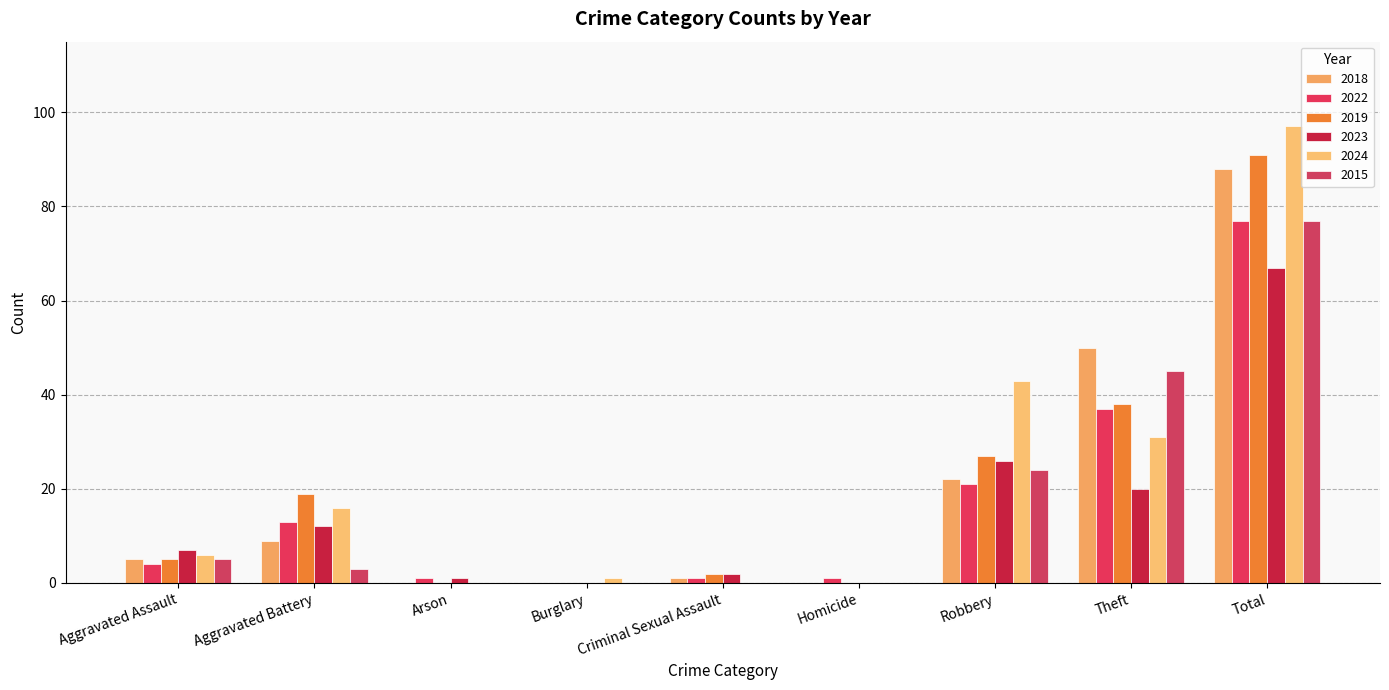

What position from the left is Total?

9